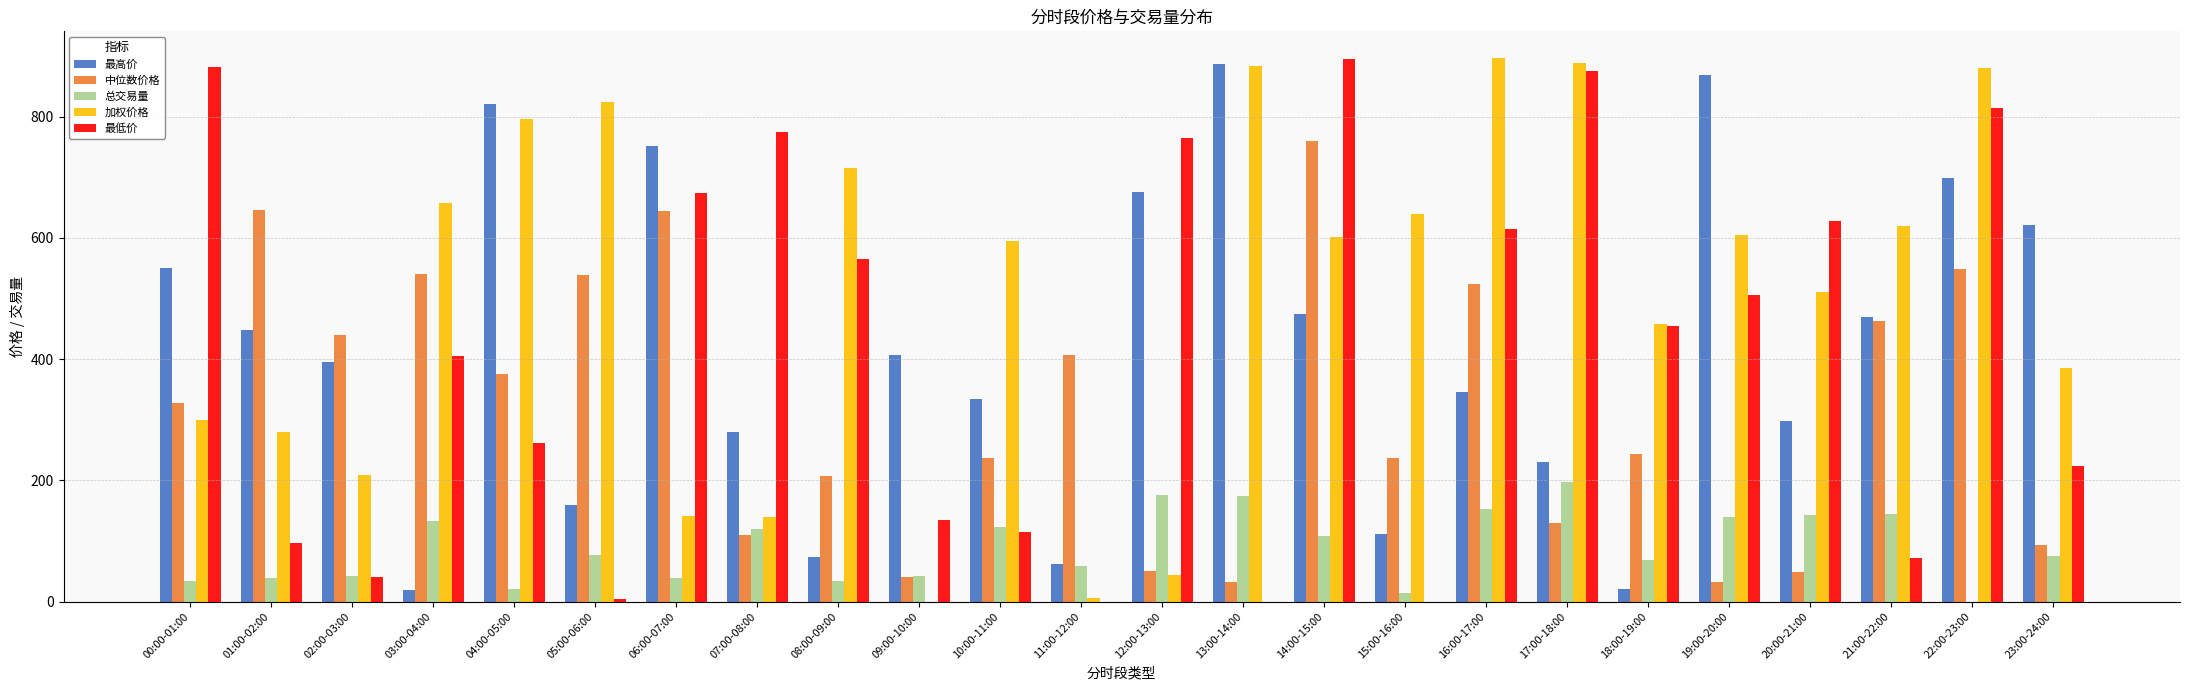

What is the total value across all series at 20:00-21:00?

1627.0